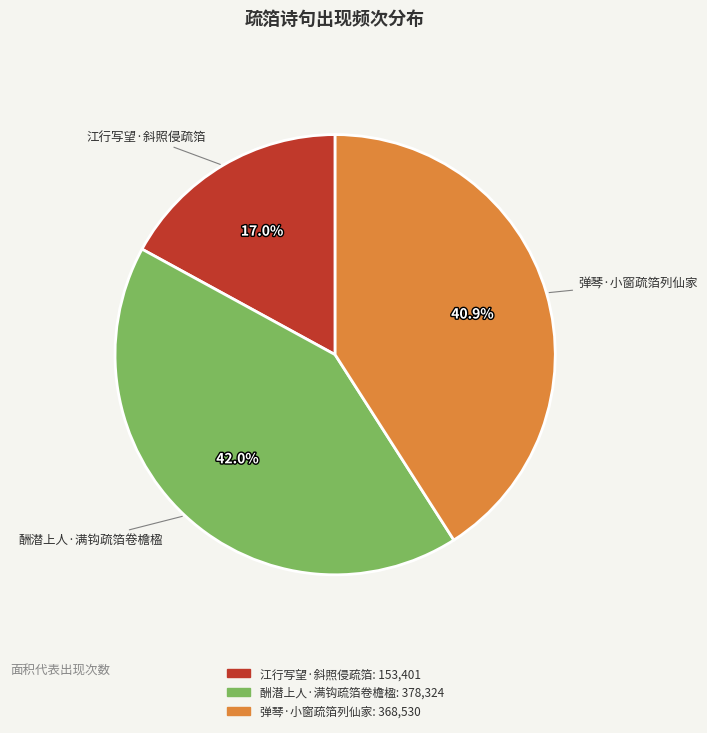

How many segments does this pie chart have?

3